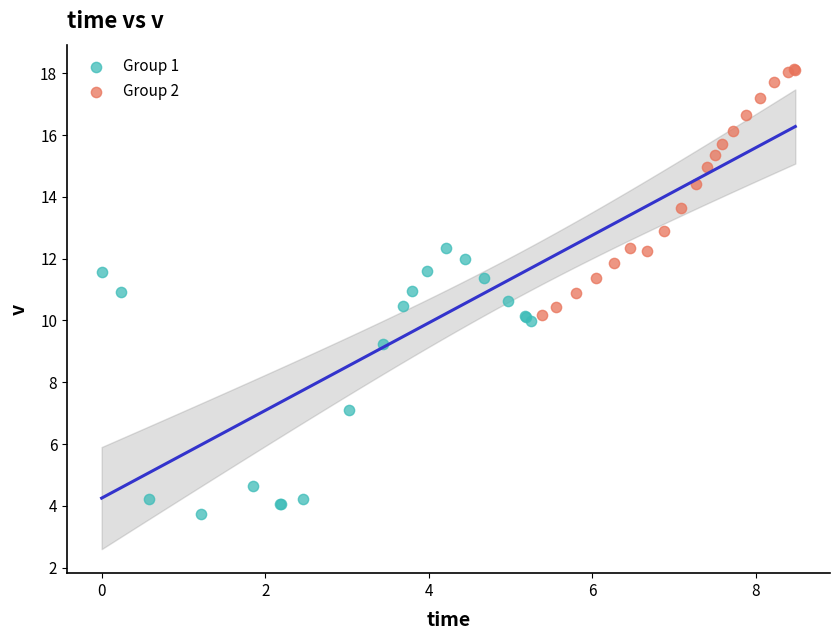

Which series has the widest spread of Y values?

Group 1